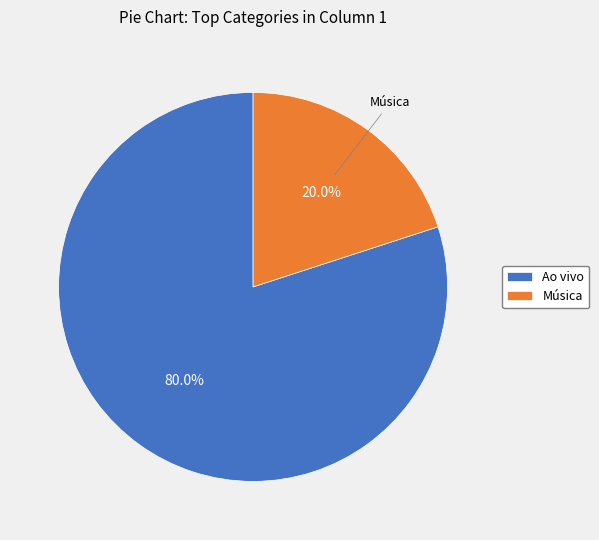

Combined, what portion of the pie is Música and Ao vivo?

100.0%